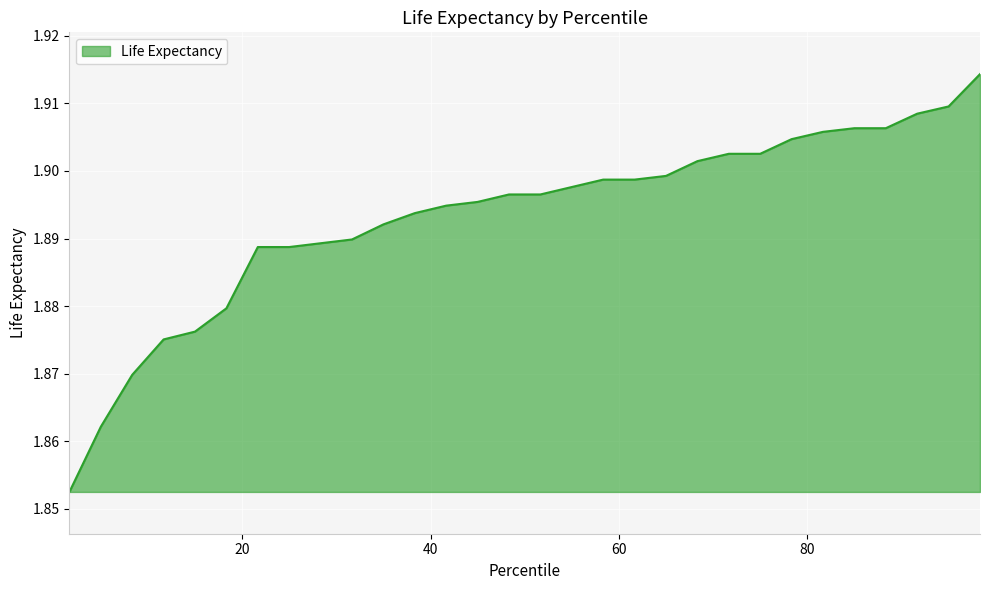

Does the chart display data point markers on the line(s)?

No